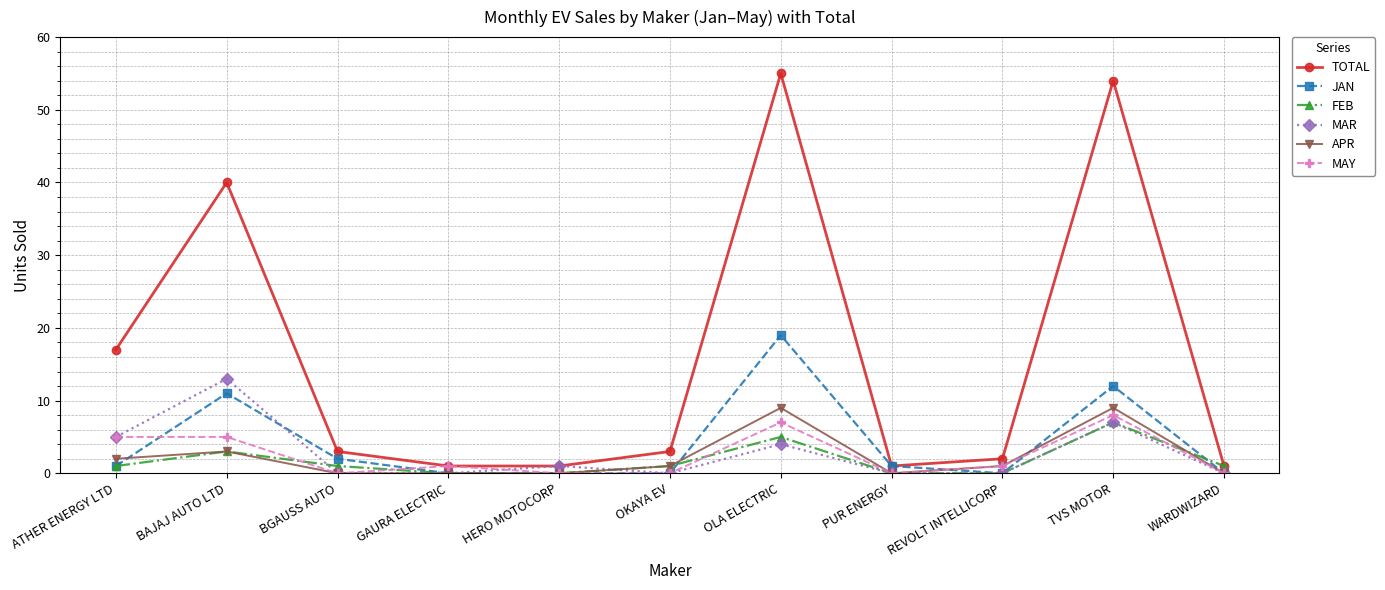

True or false: FEB and JAN cross at least once.

True